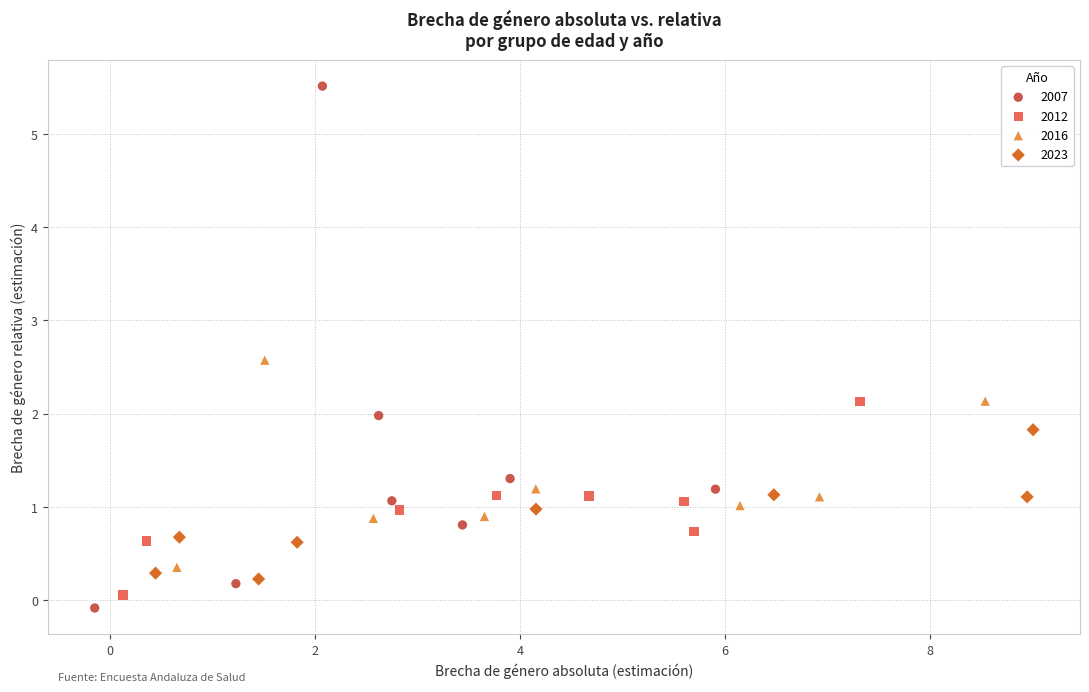

Which series contains the highest Y value?

2007